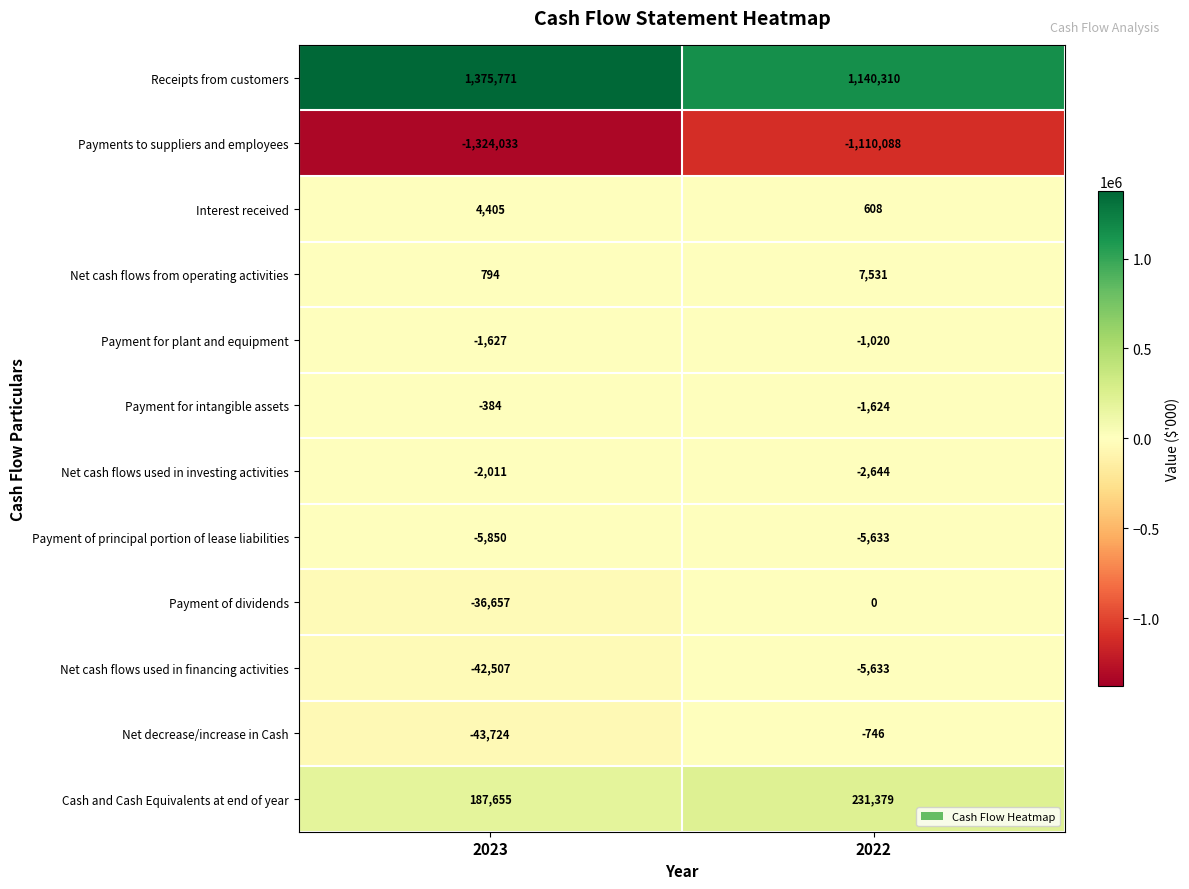

Reading right to left, list all the values displayed in this chart.

Receipts from customers: 2022=1140310	2023=1375771
Payments to suppliers and employees: 2022=-1110088	2023=-1324033
Interest received: 2022=608	2023=4405
Net cash flows from operating activities: 2022=7531	2023=794
Payment for plant and equipment: 2022=-1020	2023=-1627
Payment for intangible assets: 2022=-1624	2023=-384
Net cash flows used in investing activities: 2022=-2644	2023=-2011
Payment of principal portion of lease liabilities: 2022=-5633	2023=-5850
Payment of dividends: 2022=0	2023=-36657
Net cash flows used in financing activities: 2022=-5633	2023=-42507
Net decrease/increase in Cash: 2022=-746	2023=-43724
Cash and Cash Equivalents at end of year: 2022=231379	2023=187655